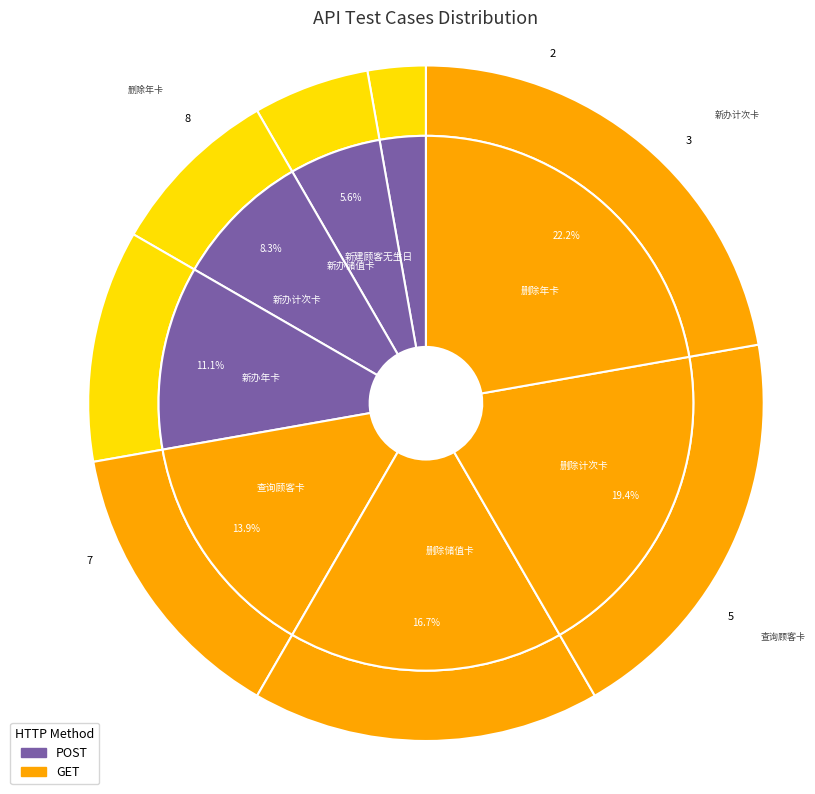

Is there a majority slice in this chart?

No